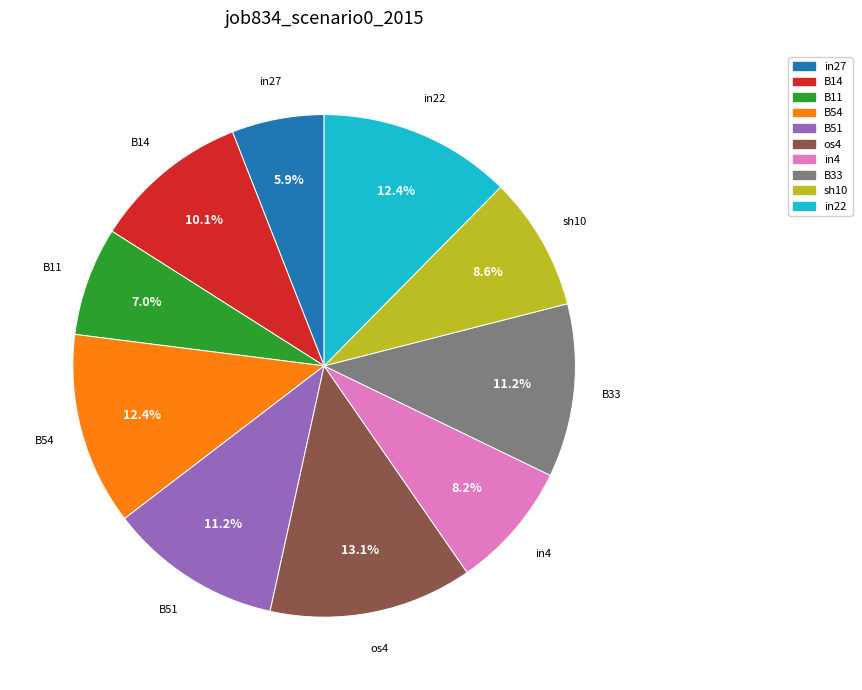

Does B54 account for over 50% of the chart?

No